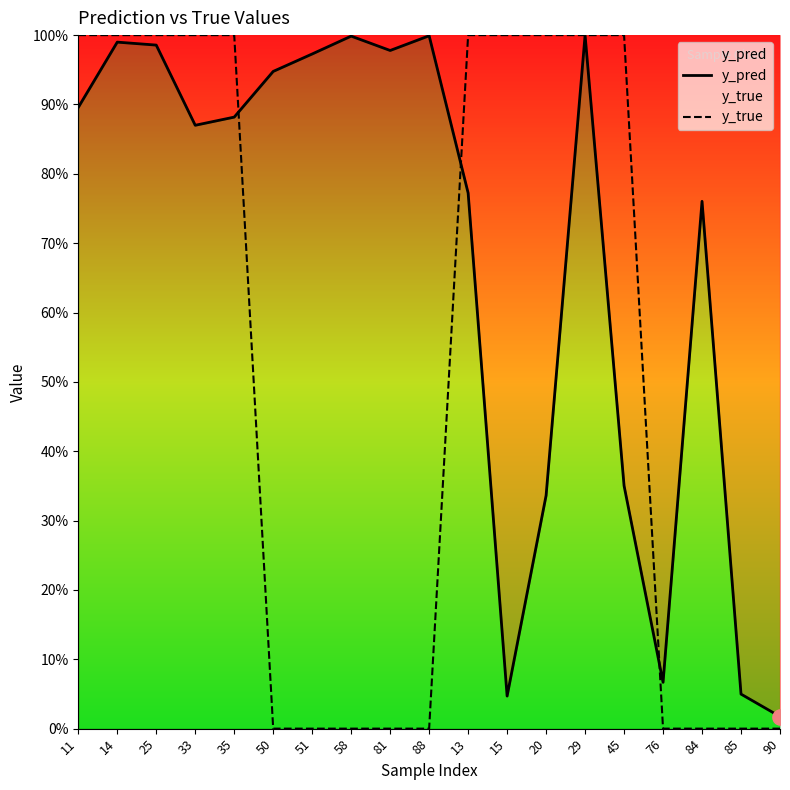

Which series reaches the maximum Y coordinate?

y_true